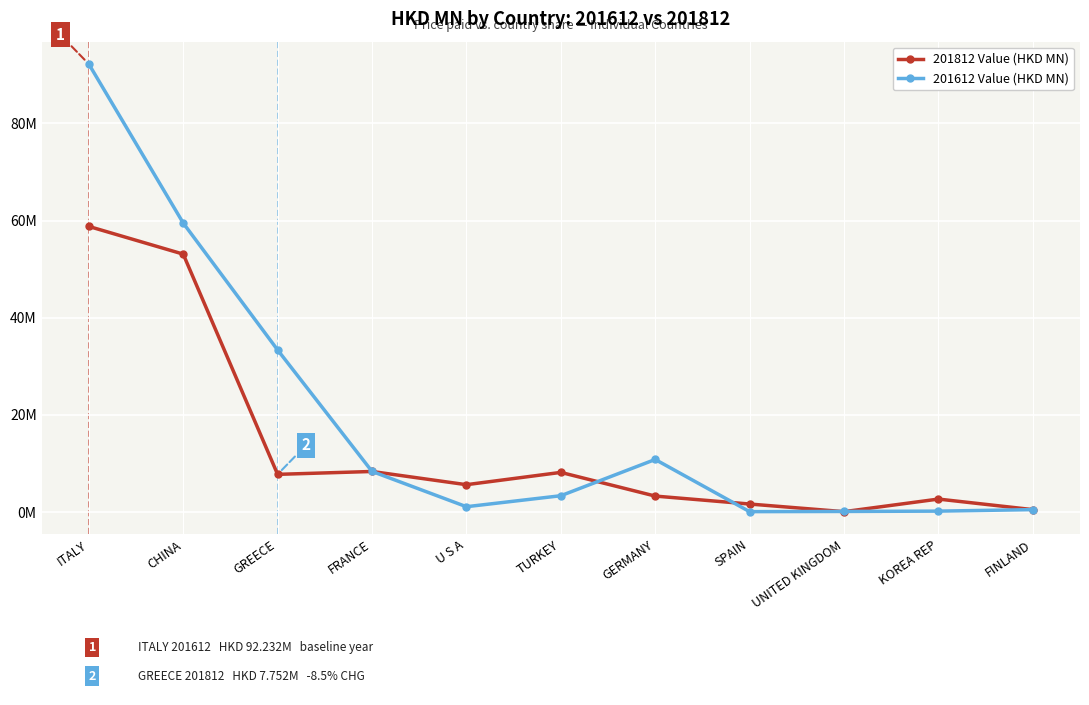

What is the total value across all series at GERMANY?

14.1